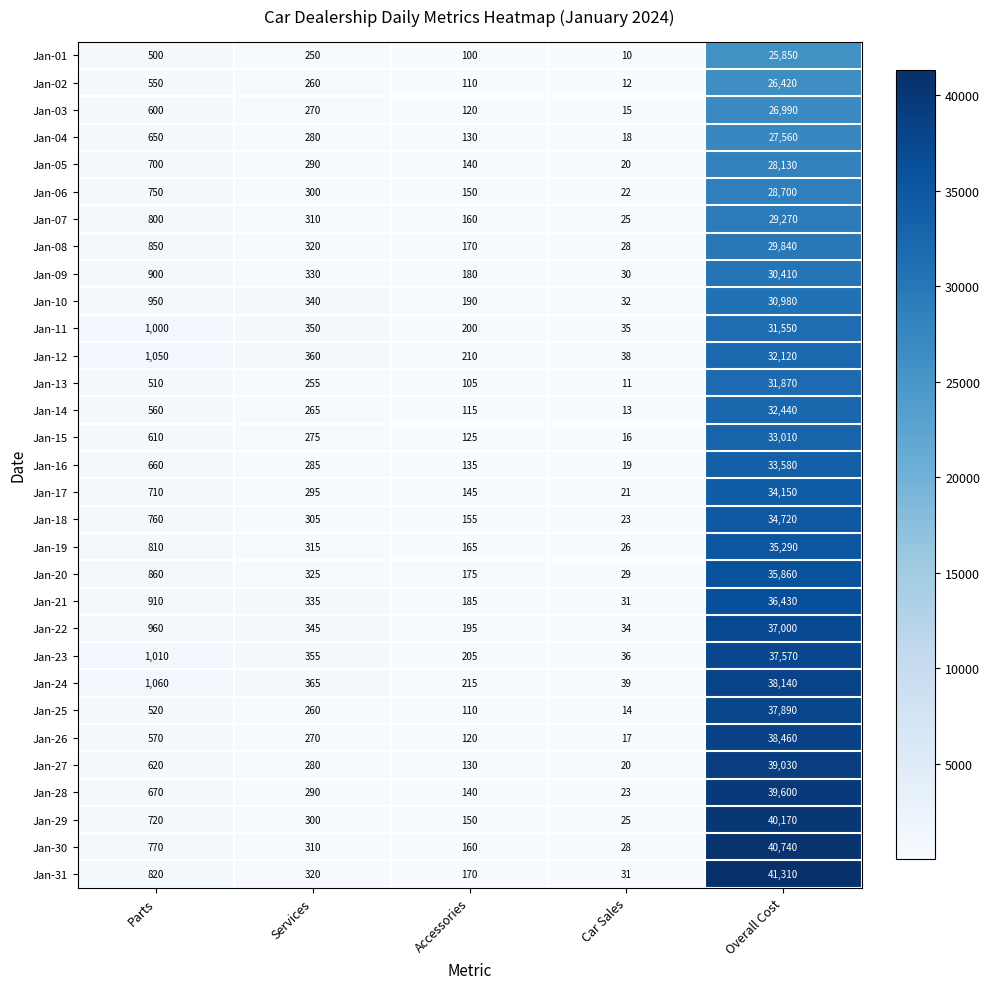

What is the total value across all series at Accessories?

4760